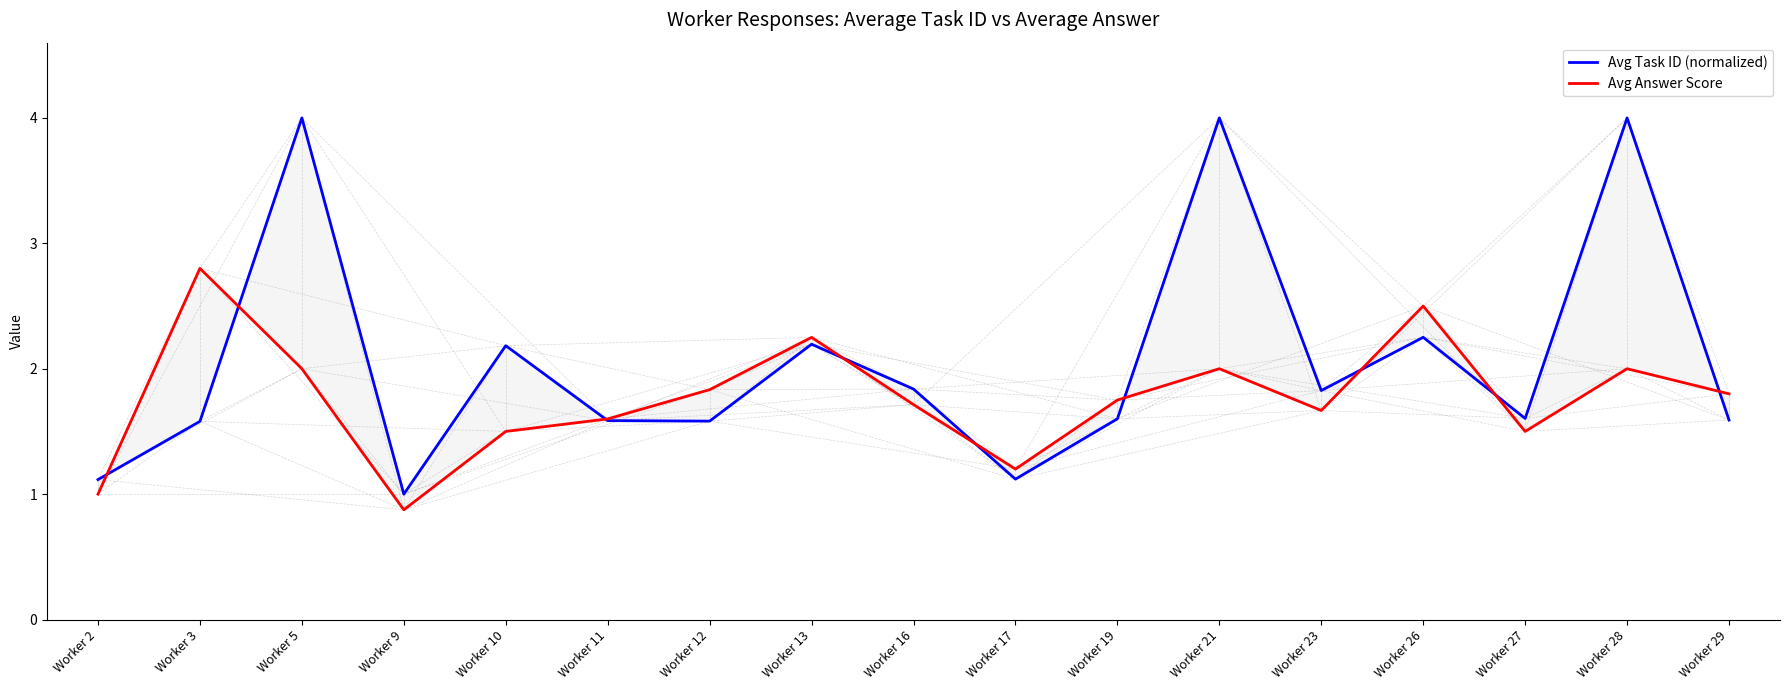

After their last crossing, which series has the higher values: Avg Answer Score or Avg Task ID (normalized)?

Avg Answer Score